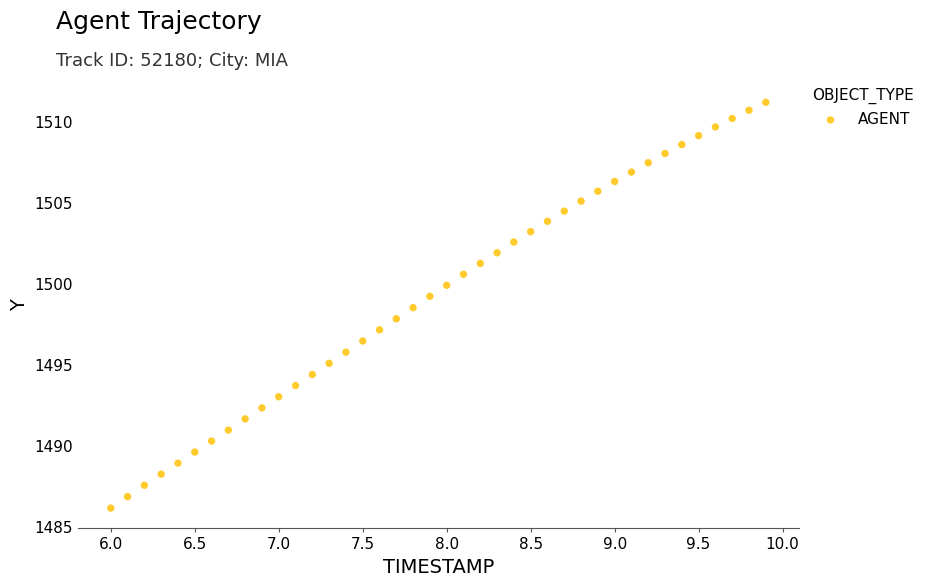

What is the range of X values (max minus min)?

3.9